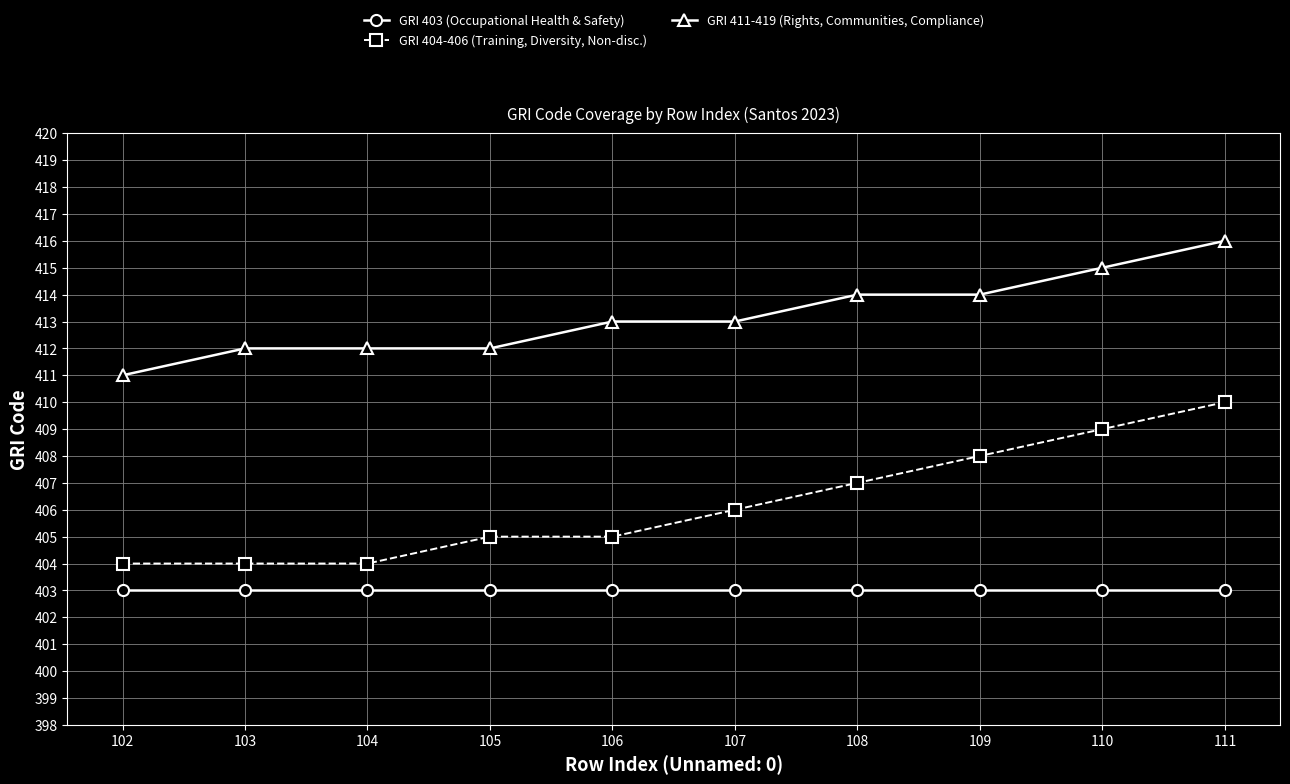

What is the difference between the second highest and second lowest values in the GRI 411-419 (Rights, Communities, Compliance) series?

3